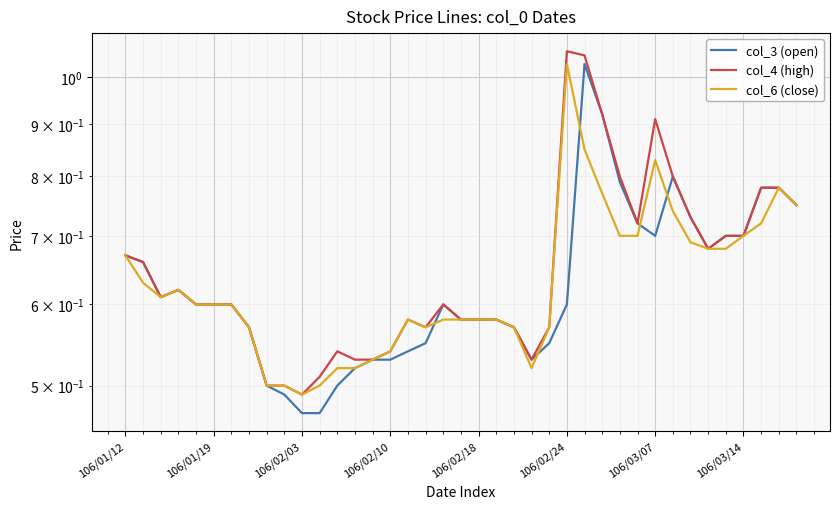

Which series changed the most between 106/02/03 and 33?

col_3 (open)